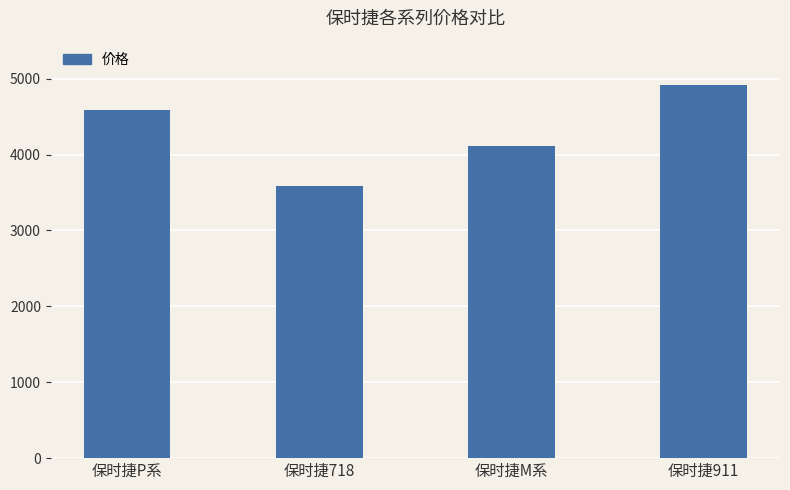

What is the average value?

4301